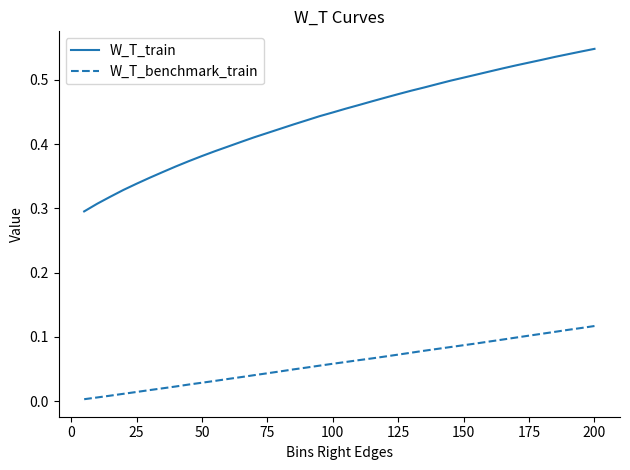

List the series in order of their overall mean, lowest first.

W_T_benchmark_train, W_T_train